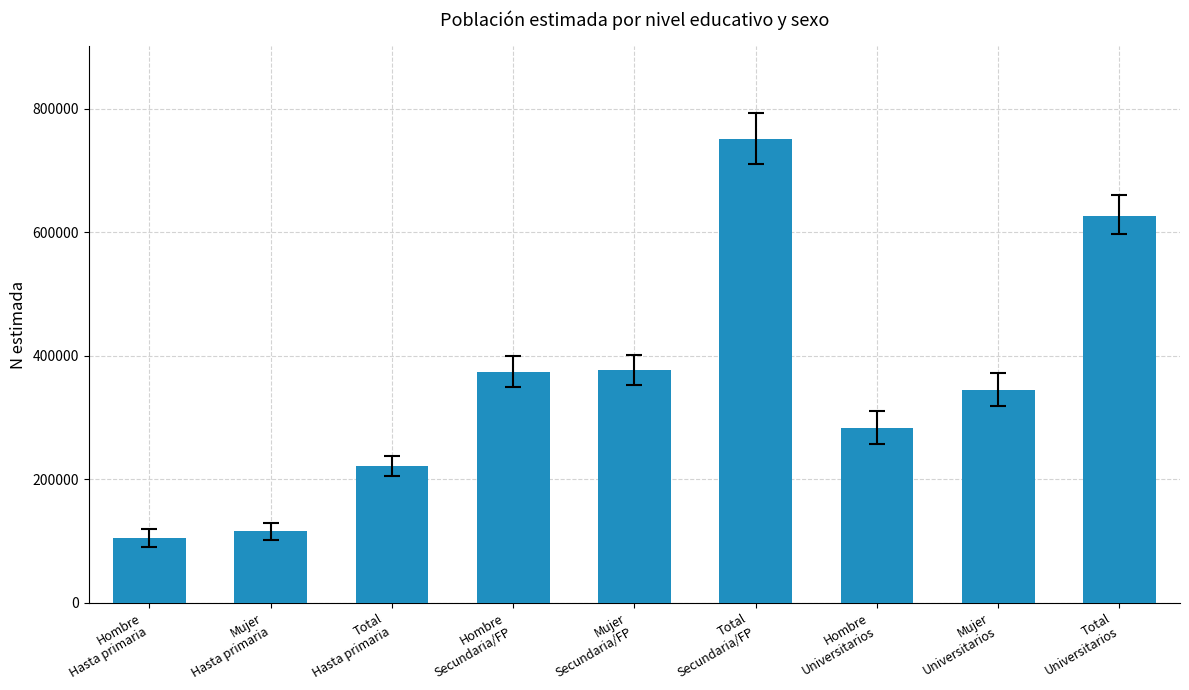

True or false: the data shows 220961 at Total
Hasta primaria.

True